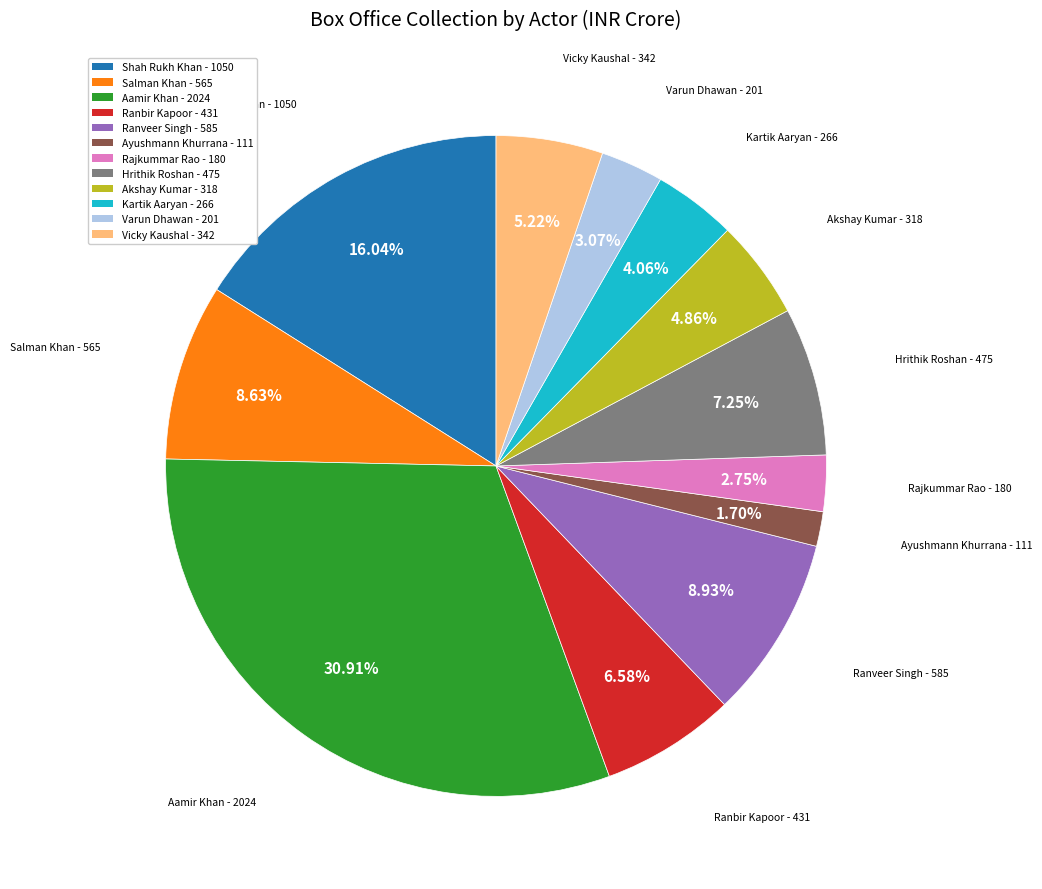

What is the largest slice in the pie chart?

Aamir Khan